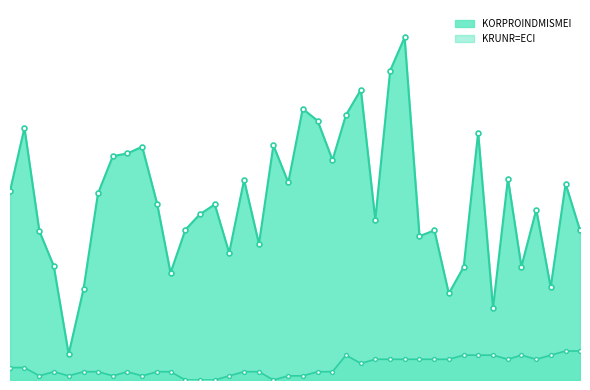

List the series in order of their overall mean, lowest first.

KRUNR=ECI, KORPROINDMISMEI